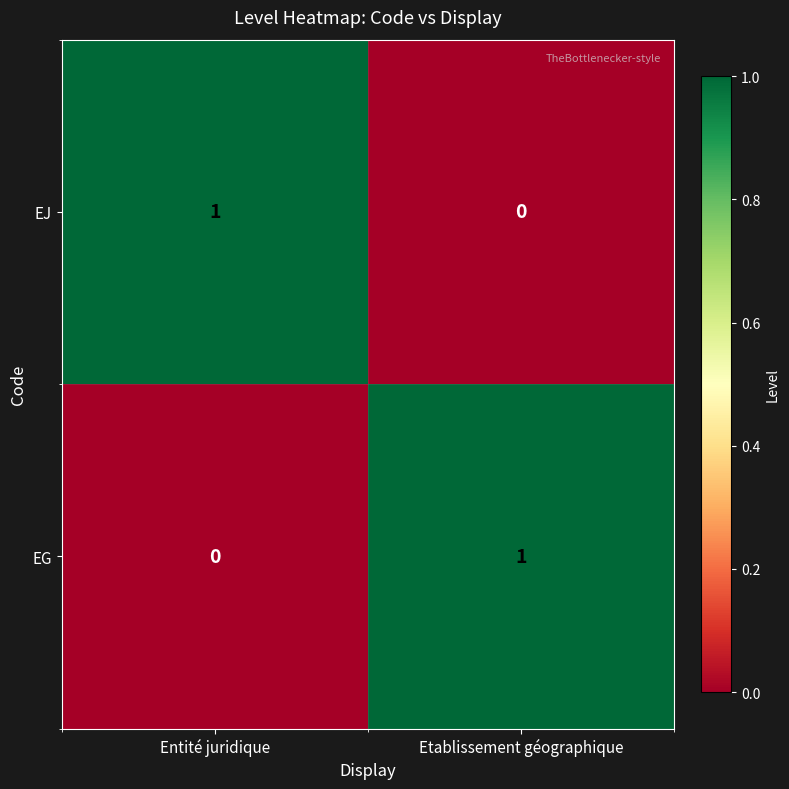

What is the difference between the highest and lowest values at Entité juridique?

1